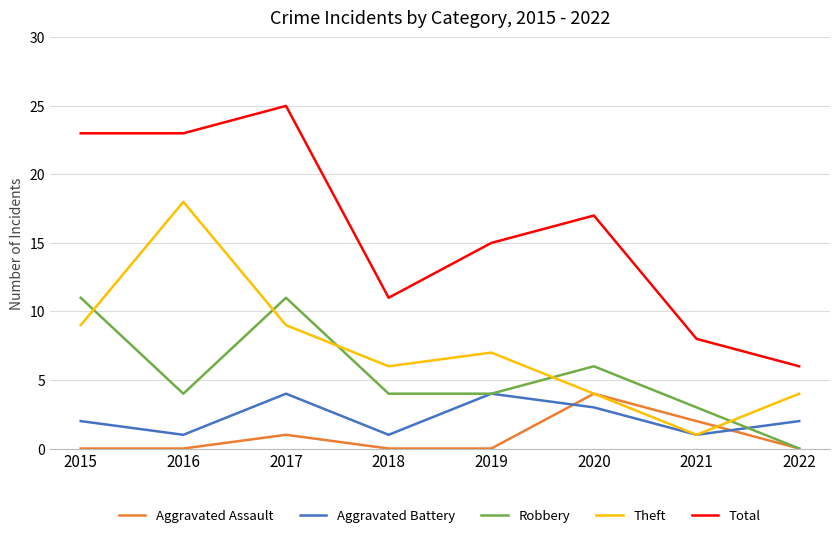

What is the sum of the Aggravated Assault values at 2021 and 2020?

6